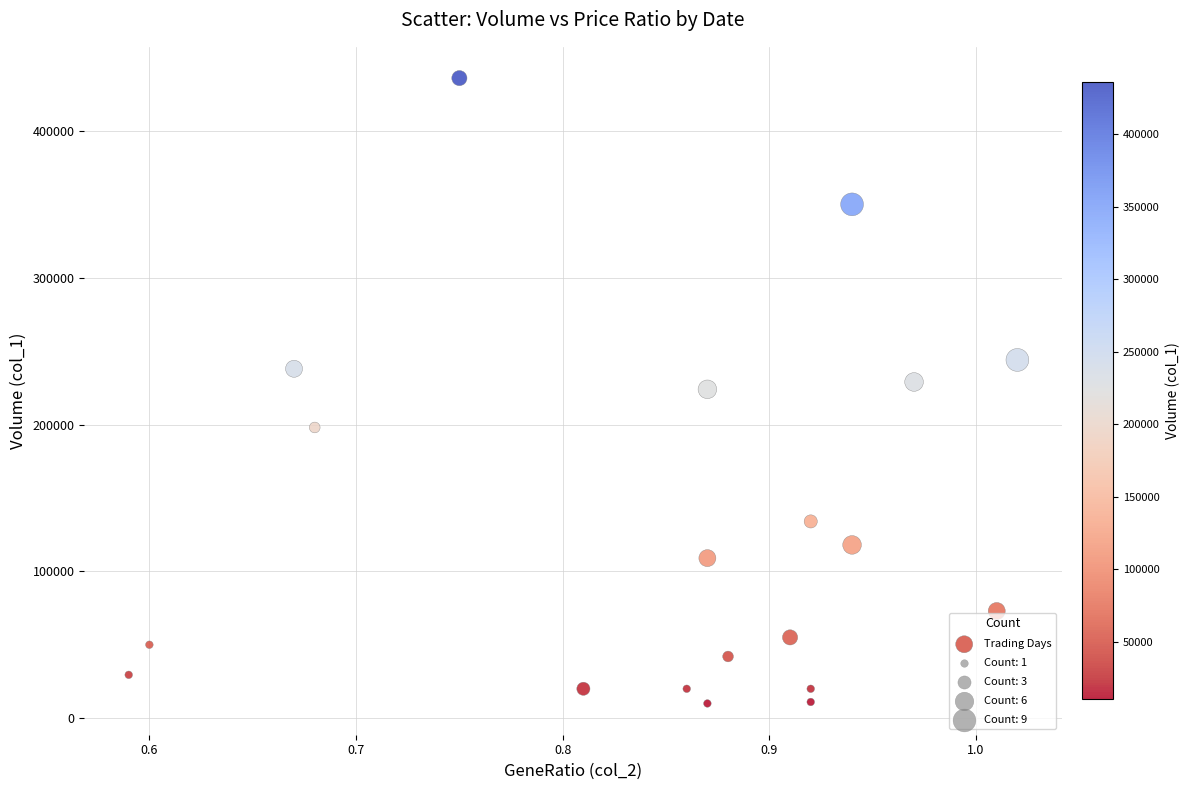

What is the range of Y values (max minus min)?

426000